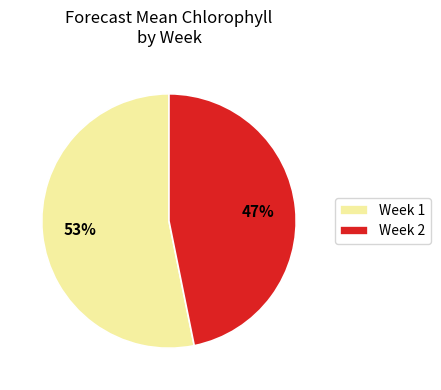

Between Week 1 and Week 2, which is larger?

Week 1